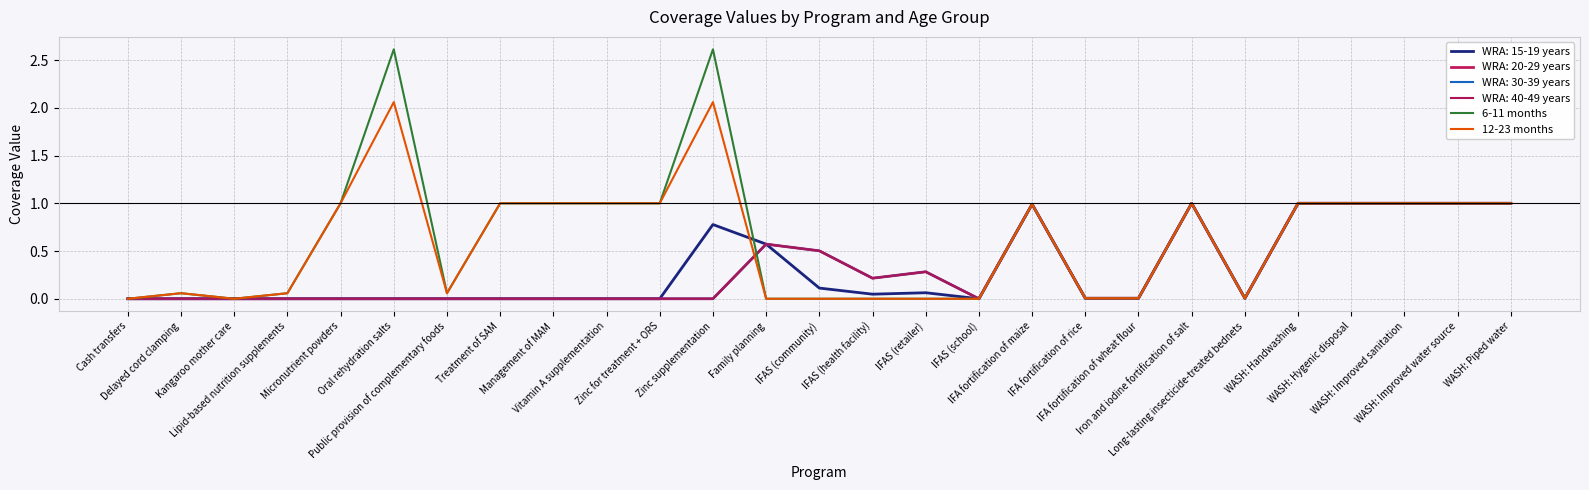

Which has a higher value, Vitamin A supplementation or WASH: Hygenic disposal?

Vitamin A supplementation